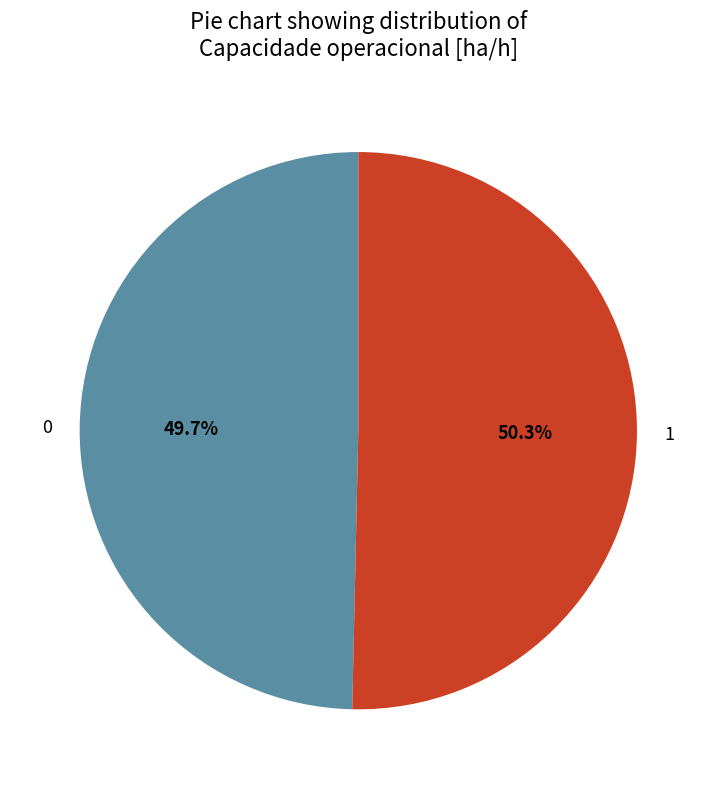

How many segments does this pie chart have?

2